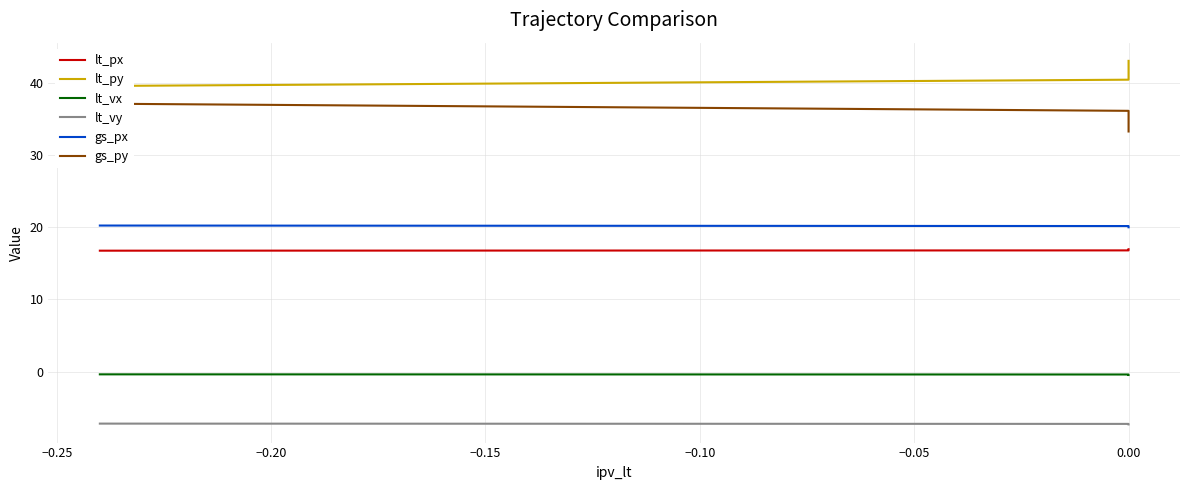

The lt_vy series shows -7.2 at −0.10. True or false?

True